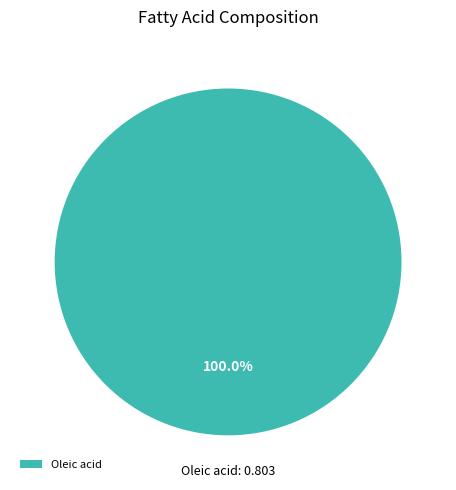

Count the number of slices in the pie.

1